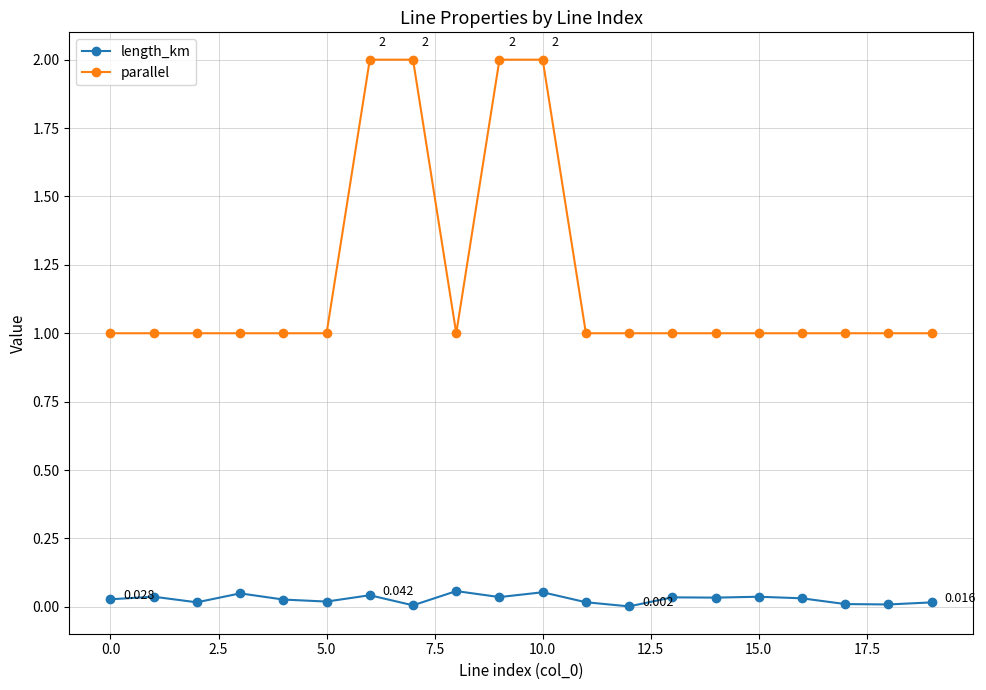

True or false: length_km and parallel intersect in this chart.

False